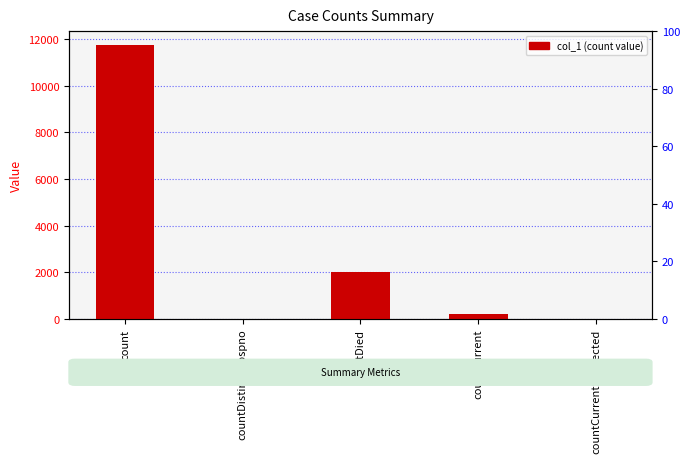

Where does the data first go above 217?

count